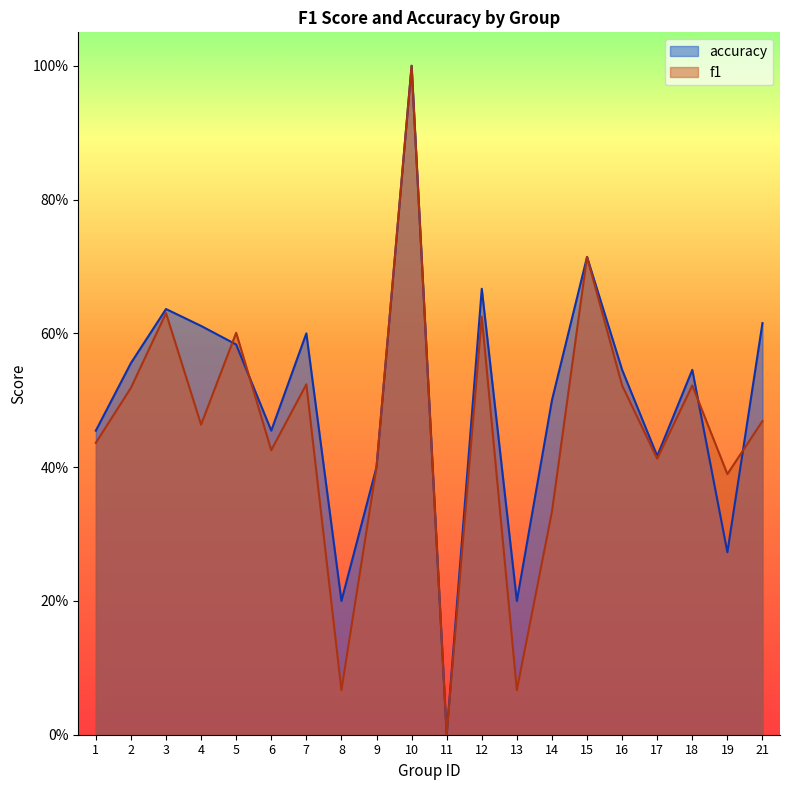

What is the difference between the f1 values at 18 and 5?

0.1